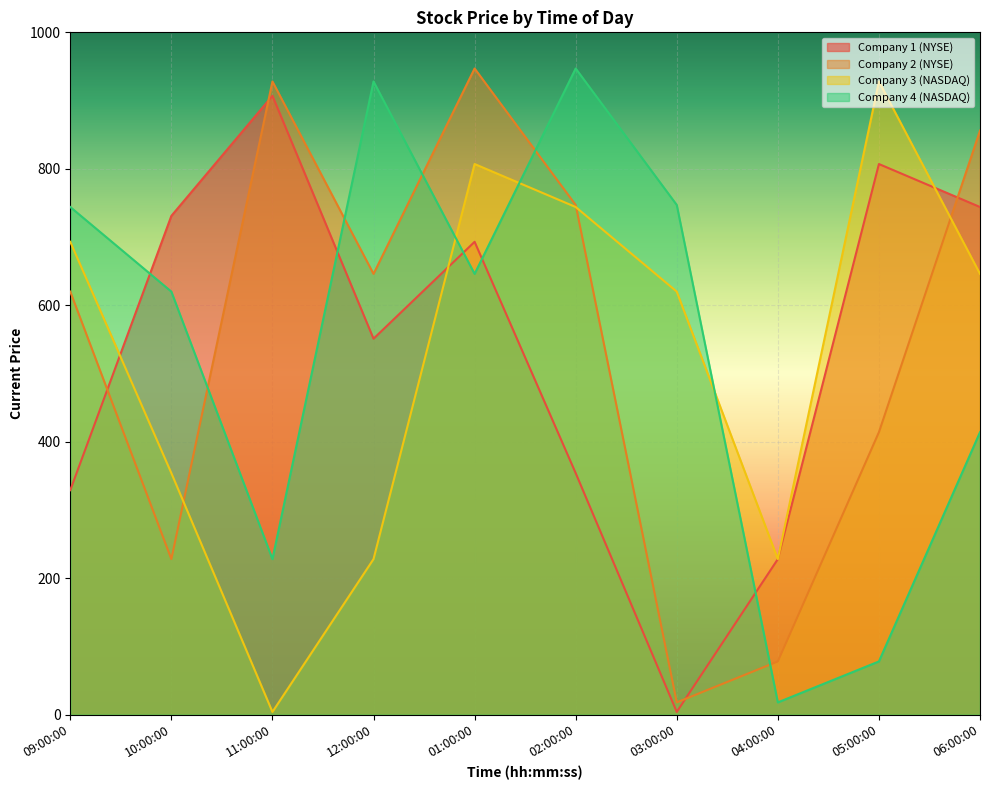

How many interior local peaks does the Company 3 (NASDAQ) series have?

2